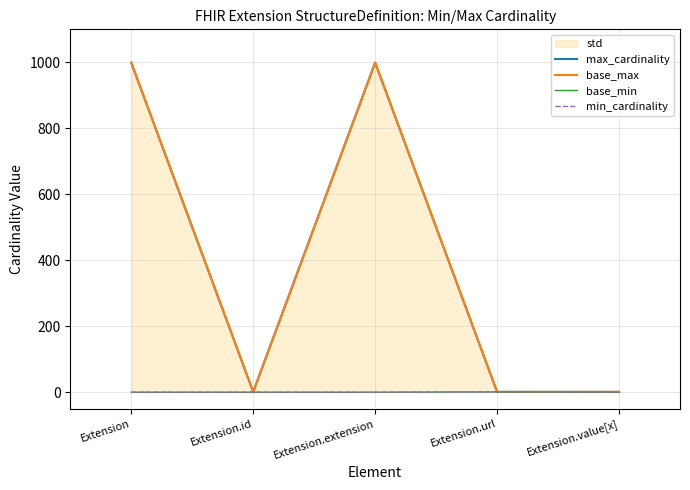

True or false: base_min has a value of 1 at Extension.url.

True